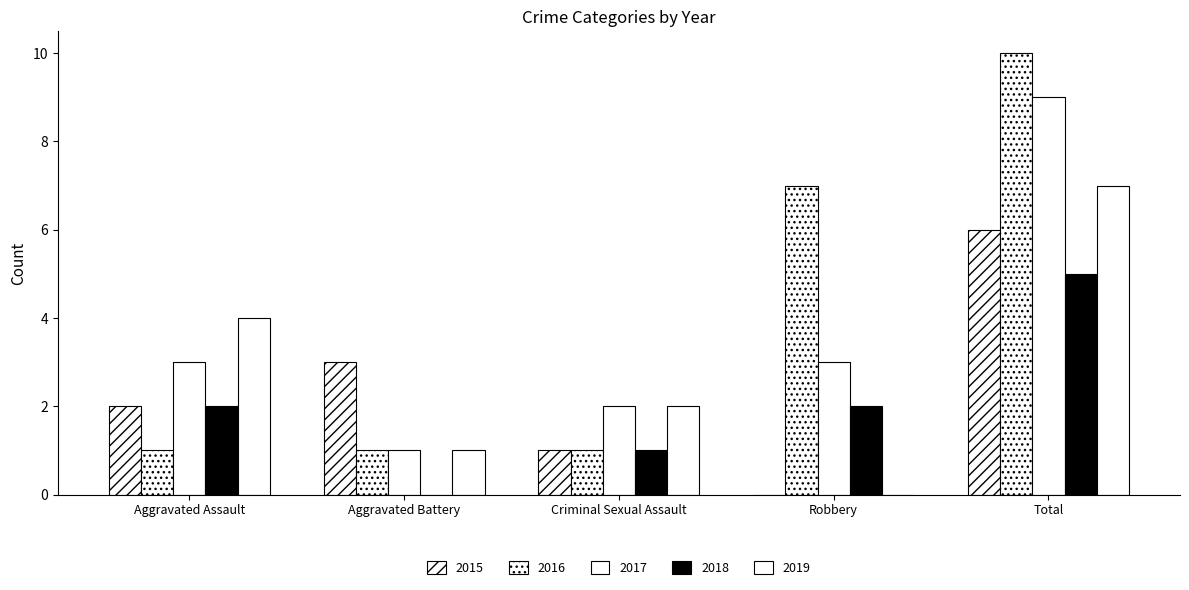

How many groups of bars are there?

5